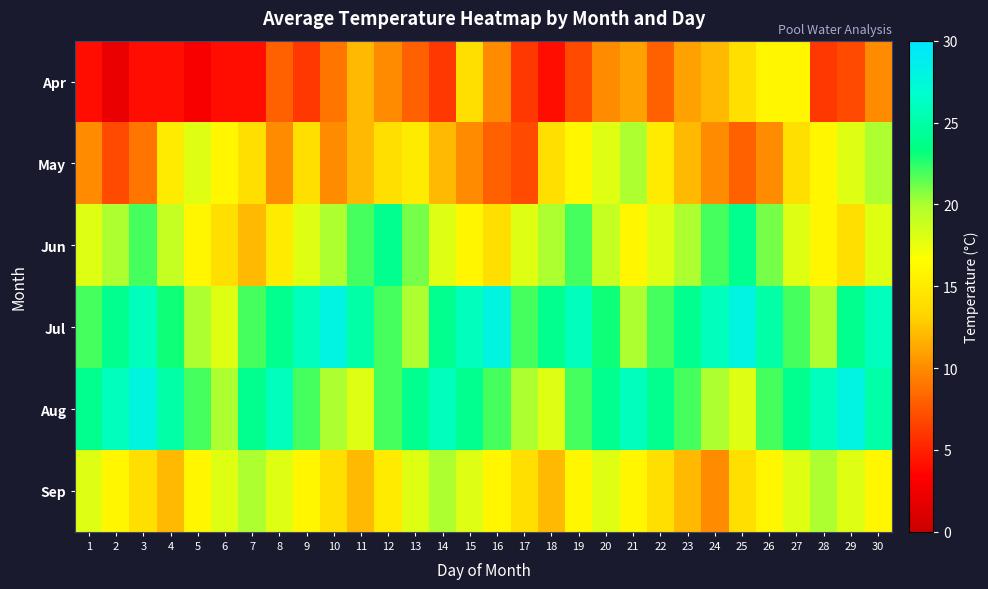

What is the spread (max minus min) of values at 25?

20